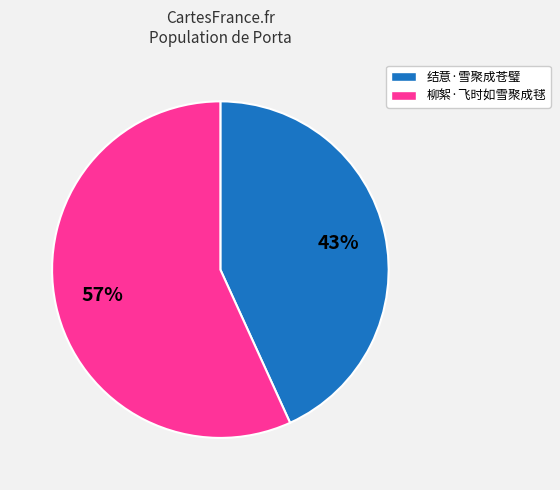

Which slice is the smallest?

结意·雪聚成苍璧